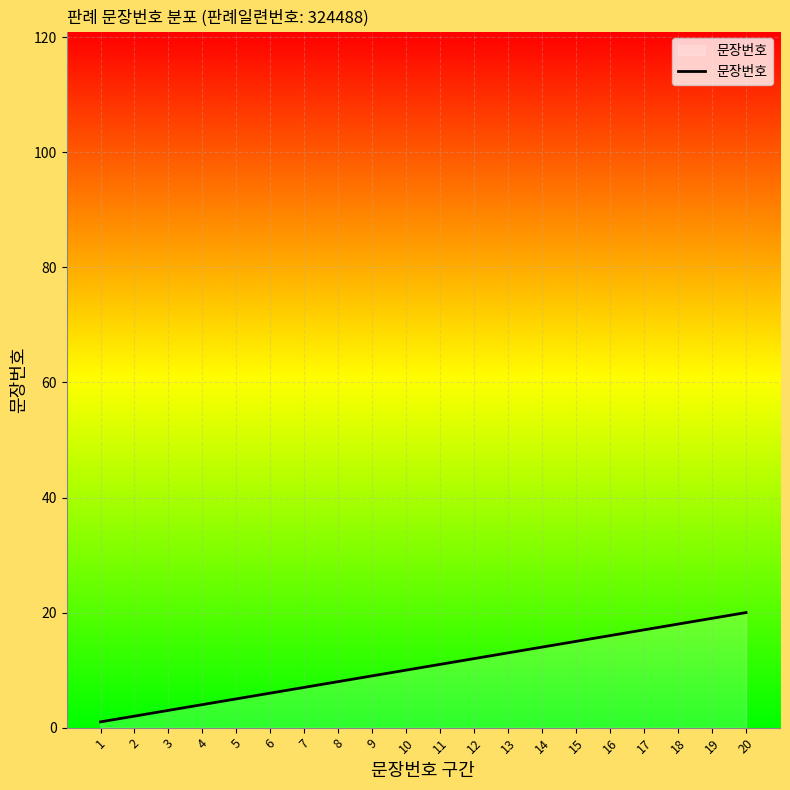

Reading right to left, transcribe all the data shown in this chart.

20=20	19=19	18=18	17=17	16=16	15=15	14=14	13=13	12=12	11=11	10=10	9=9	8=8	7=7	6=6	5=5	4=4	3=3	2=2	1=1